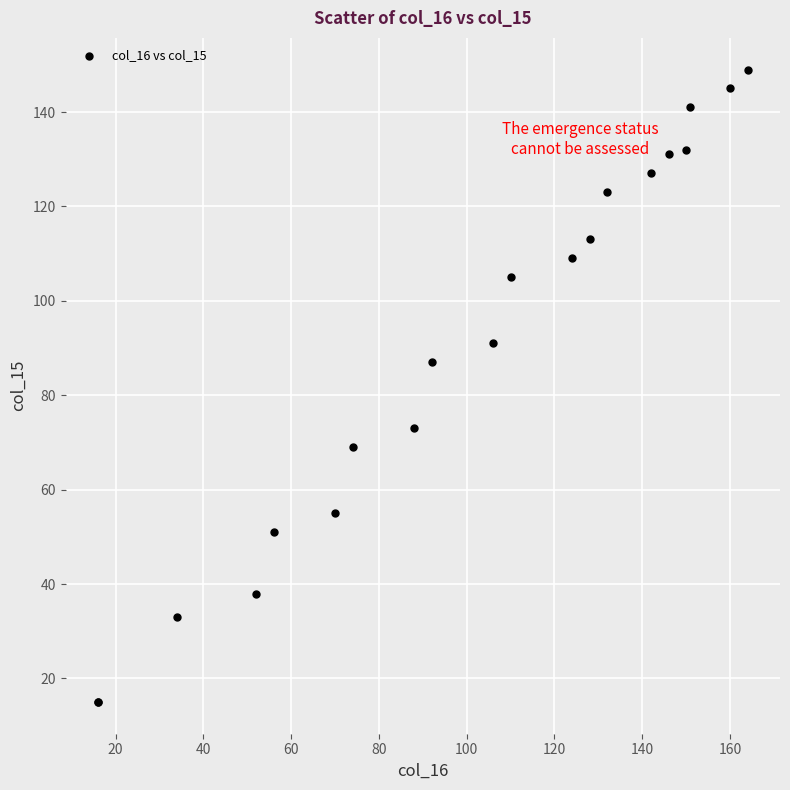

What Y value in the scatter plot is closest to 82?

87